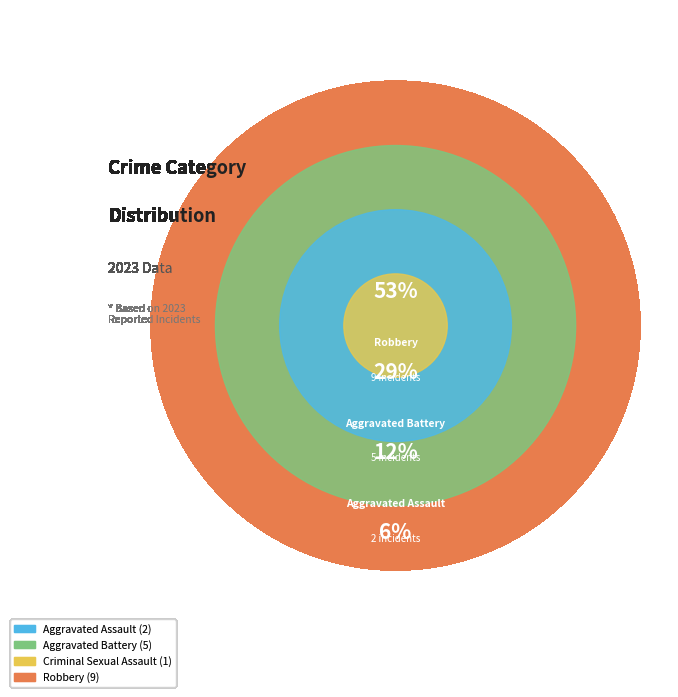

Rank the categories by value from lowest to highest.

Criminal Sexual Assault, Aggravated Assault, Aggravated Battery, Robbery